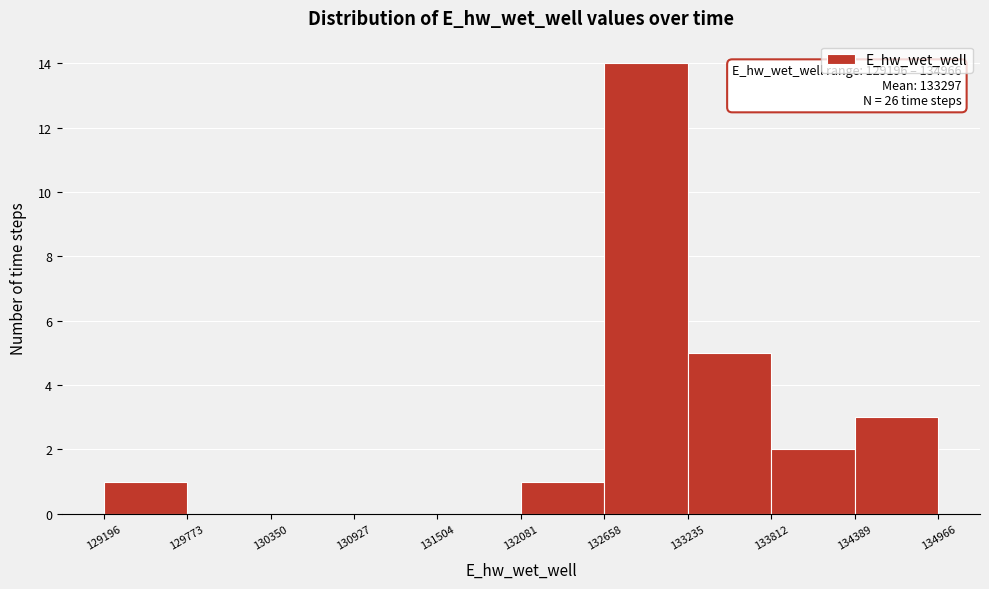

Over which range of the x-axis is the bar tallest?

132658 to 133235